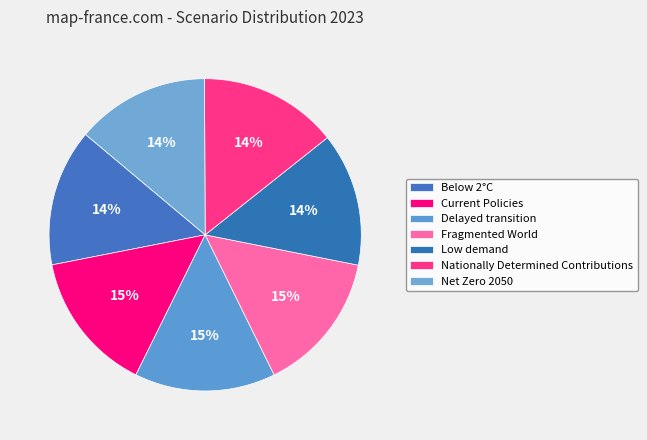

Is the sum of Below 2°C and Low demand greater than half?

No